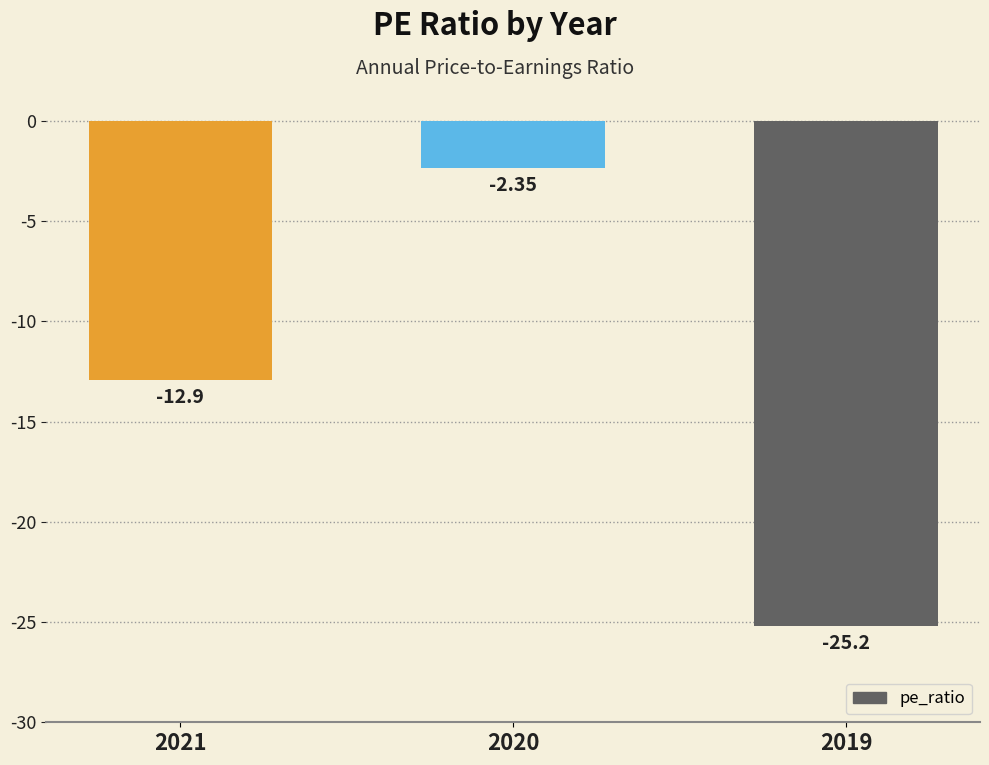

Which category has the lowest value across all series?

2019